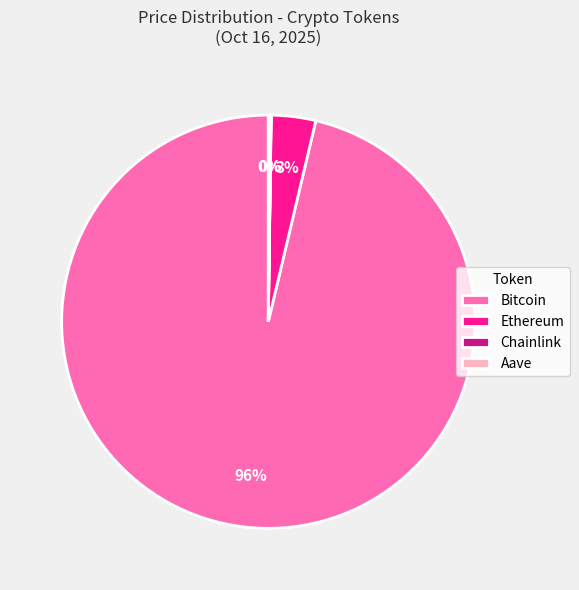

Which slice is the largest?

Bitcoin